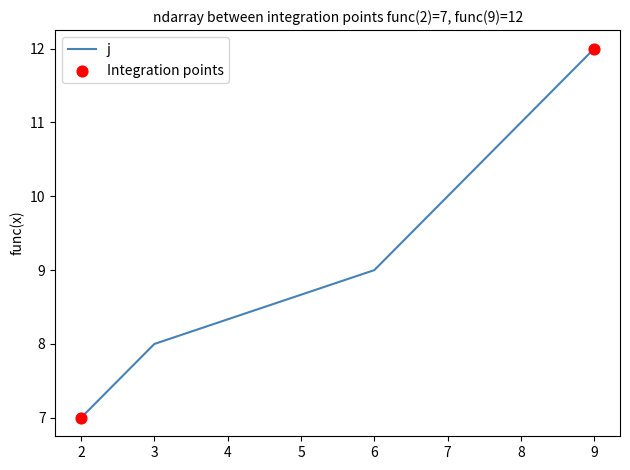

Approximately how many times larger is the value at 3 compared to 8?

0.7